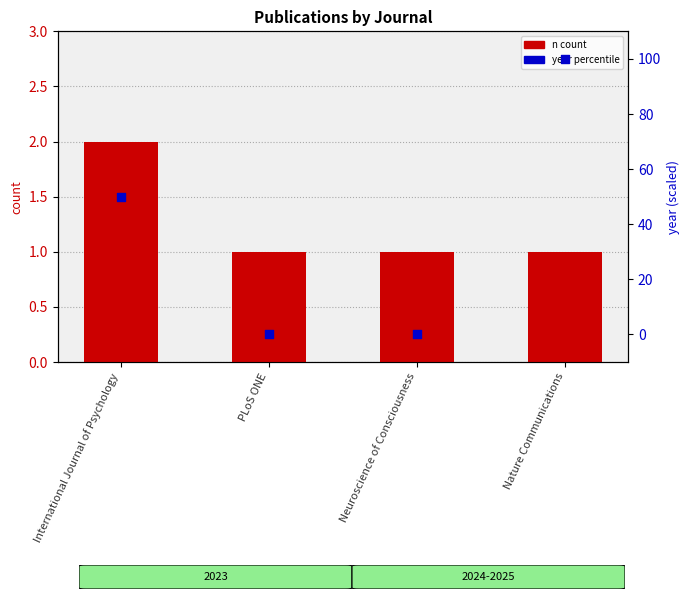

Which series has the largest total across all categories?

year (percentile)